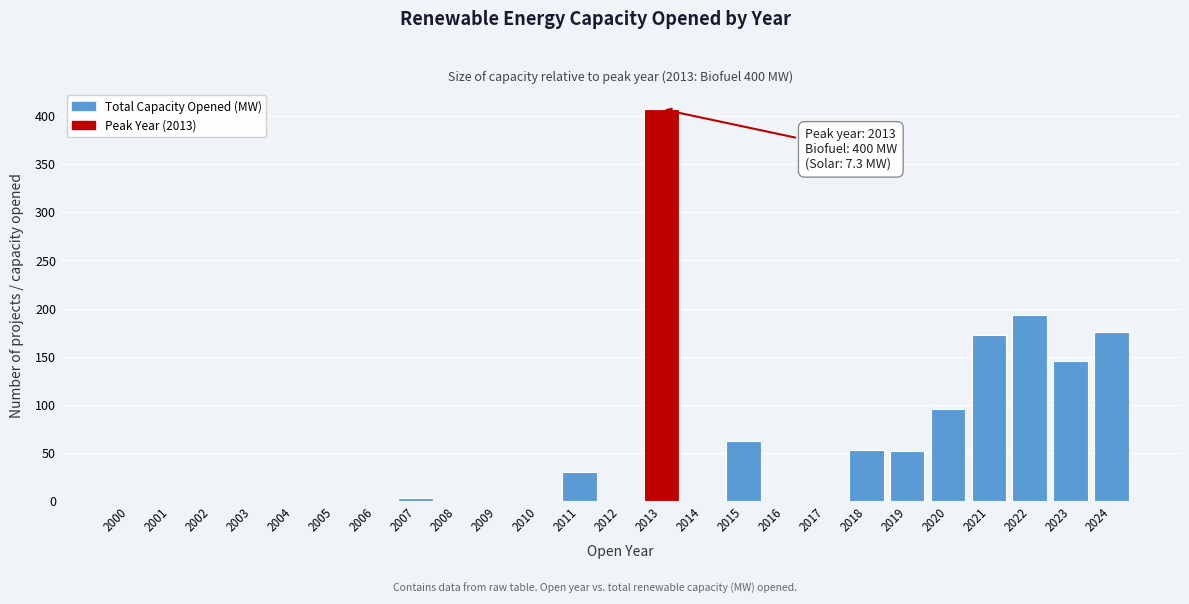

Reading left to right, what are all the values shown in this chart?

2000=0.0	2001=0.0	2002=0.0	2003=0.0	2004=0.0	2005=0.0	2006=0.0	2007=3.0	2008=0.0	2009=0.0	2010=0.0	2011=30.0	2012=0.0	2013=407.3	2014=0.0	2015=62.2	2016=0.0	2017=0.0	2018=53.5	2019=51.7	2020=95.1	2021=172.2	2022=193.8	2023=145.3	2024=175.7